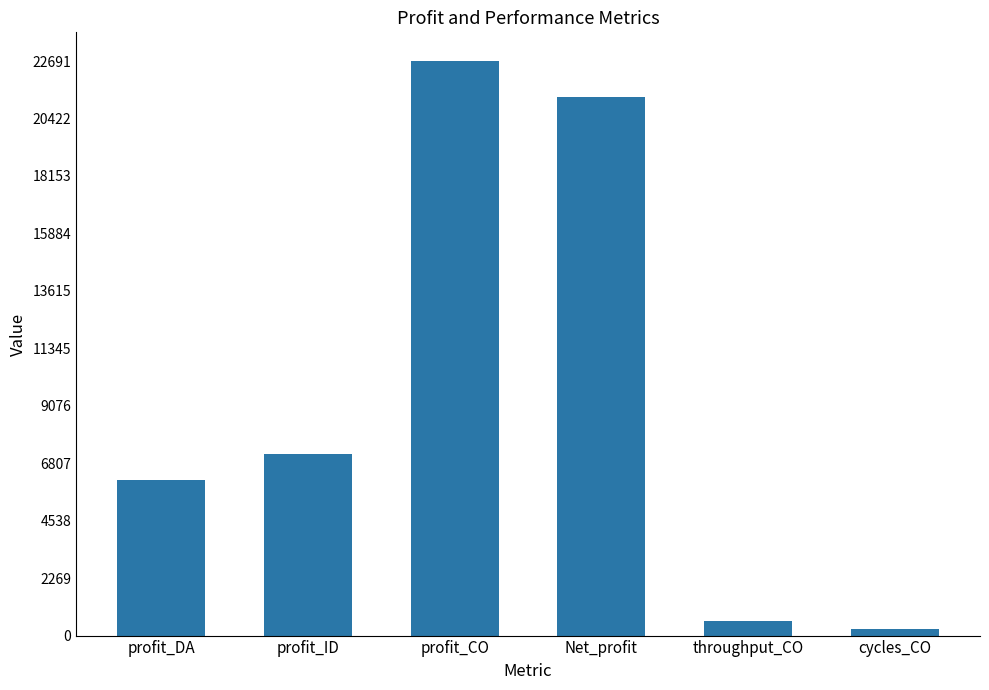

How many bars are there in total?

6